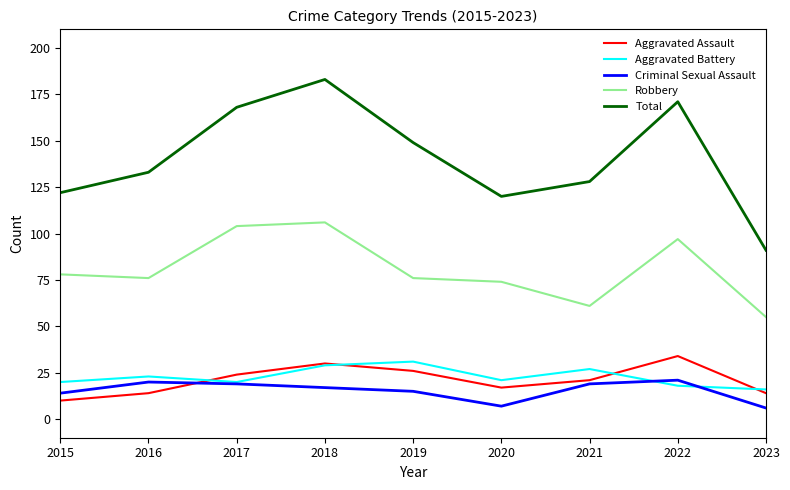

True or false: Criminal Sexual Assault has more than 2 points higher than both neighbors.

False